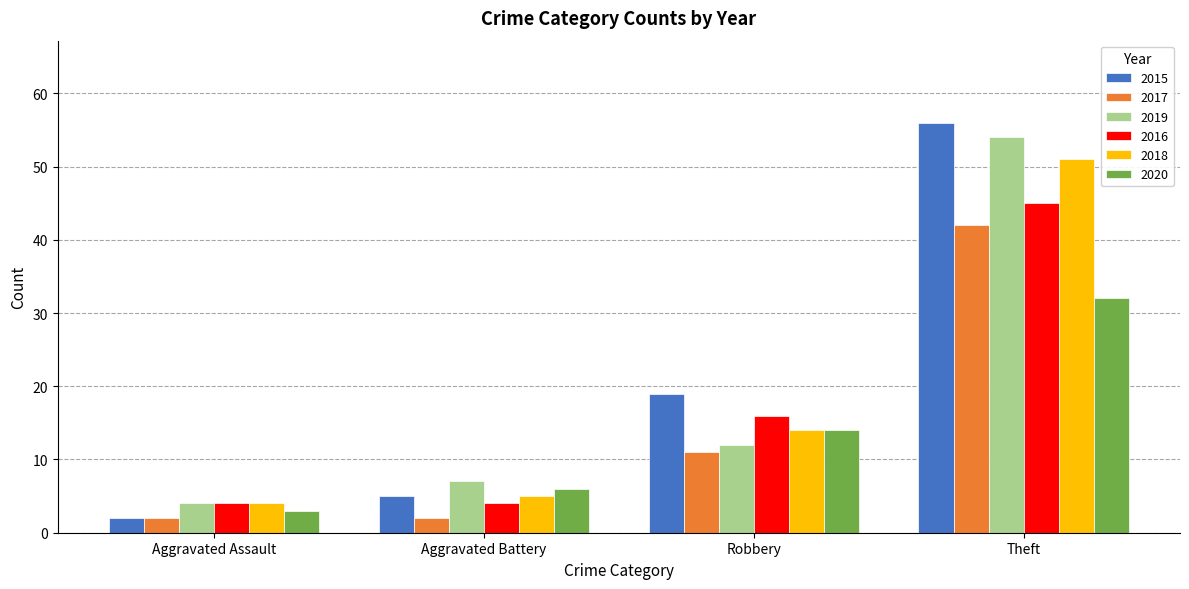

Rank the series at Theft from highest to lowest value.

2015, 2019, 2018, 2016, 2017, 2020